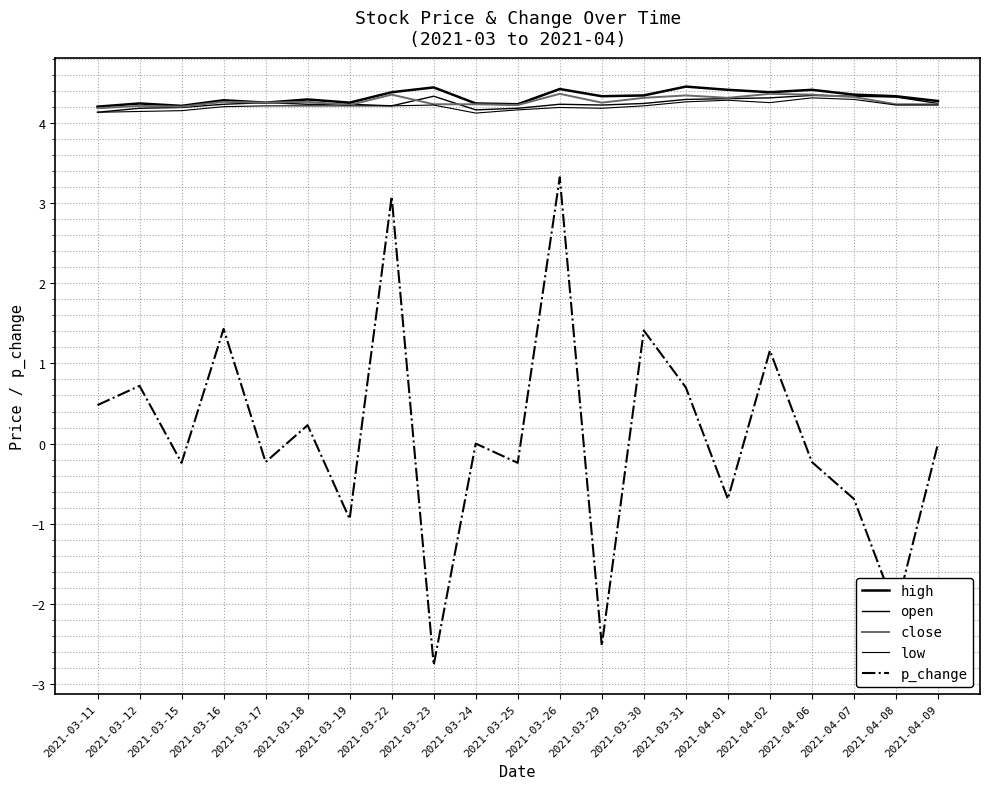

Does the chart display data point markers on the line(s)?

No